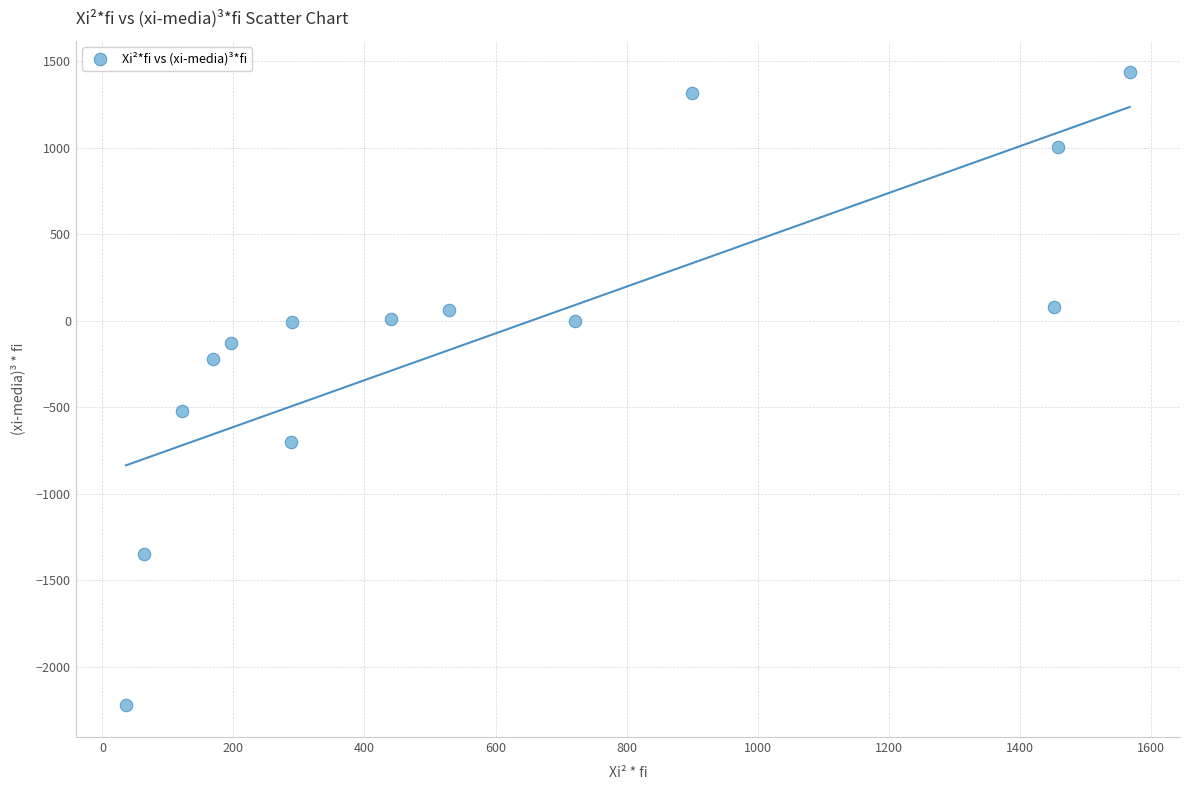

What is the range of Y values (max minus min)?

3656.3